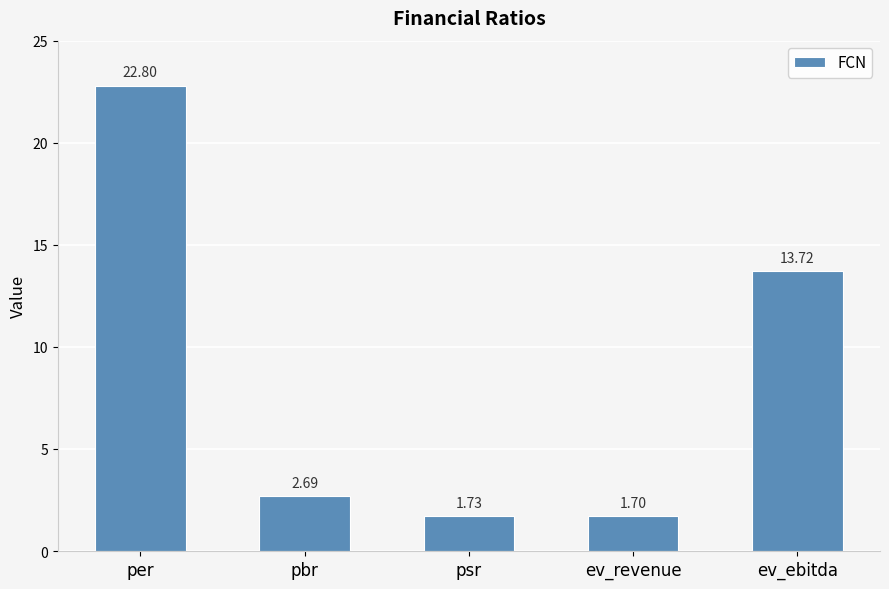

What is the sum of all values?

42.6